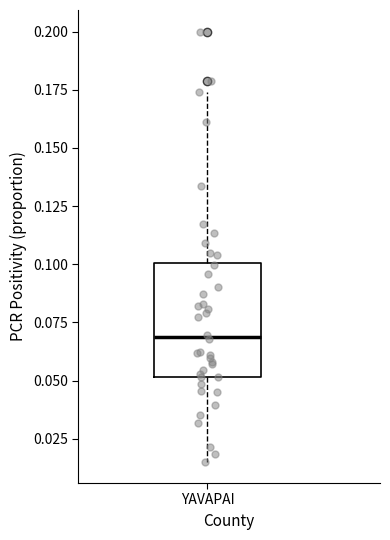

Where does the lower whisker of the box for YAVAPAI end on the y-axis? The values are not printed on the chart, so give them approximately, as read against the axis.

0.015